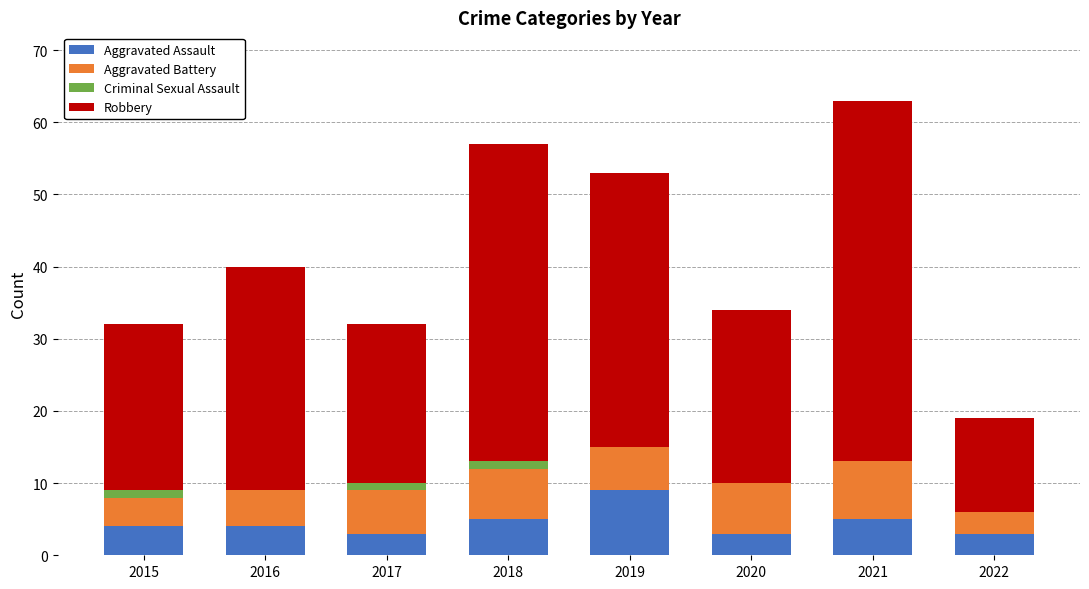

What is the maximum value for Aggravated Assault?

9